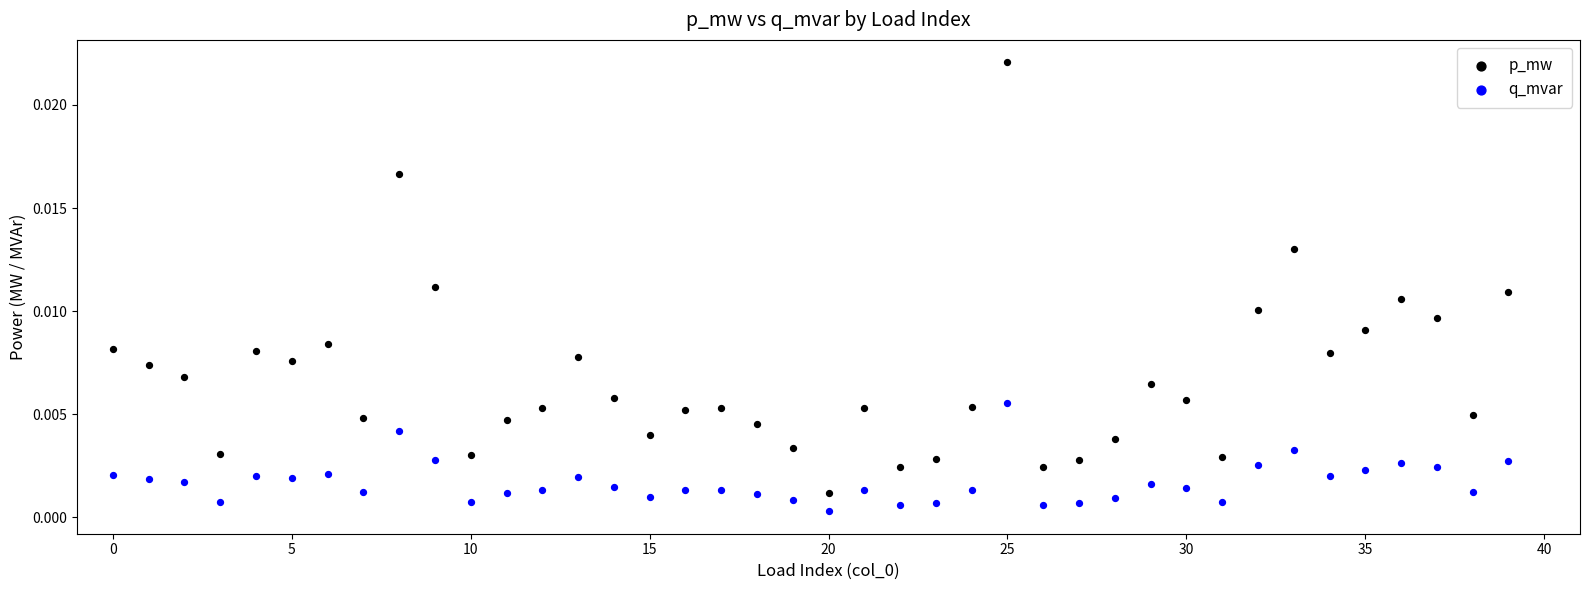

What are all the series names shown in the legend?

p_mw, q_mvar